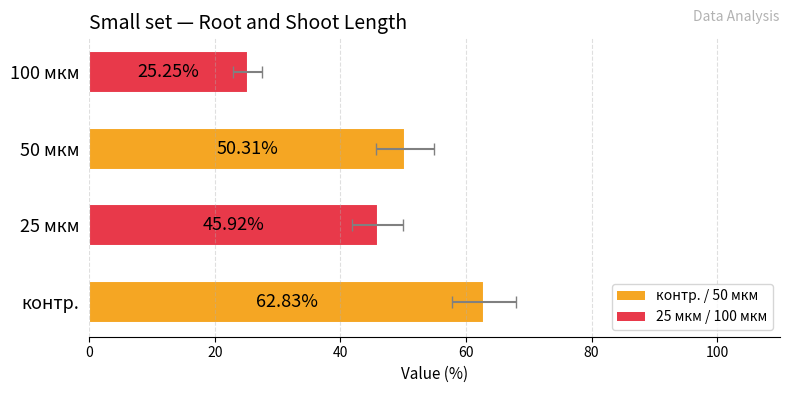

The value at 25 мкм is 70.6. True or false?

False